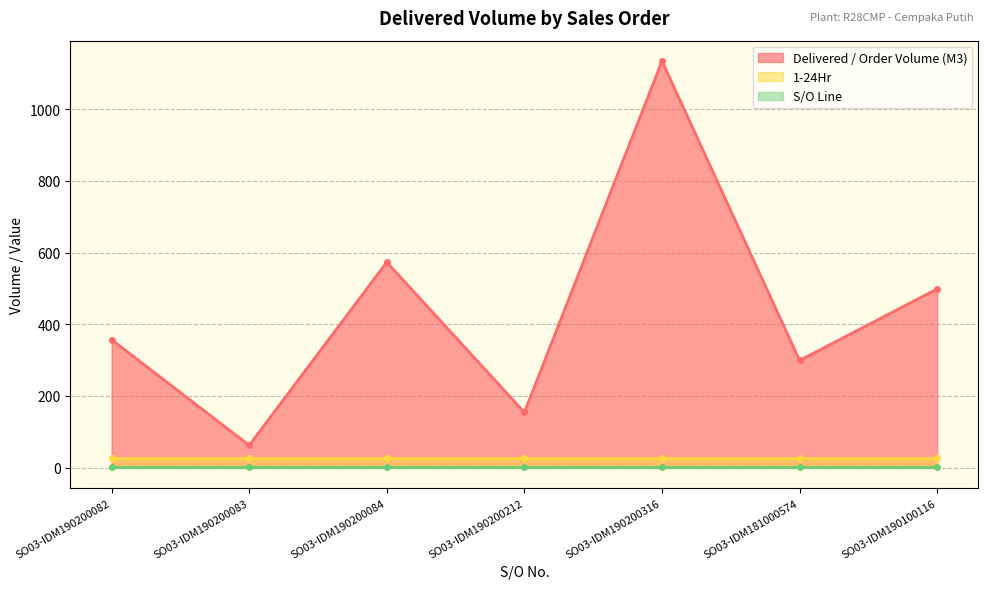

What is the minimum value for 1-24Hr?

28.0